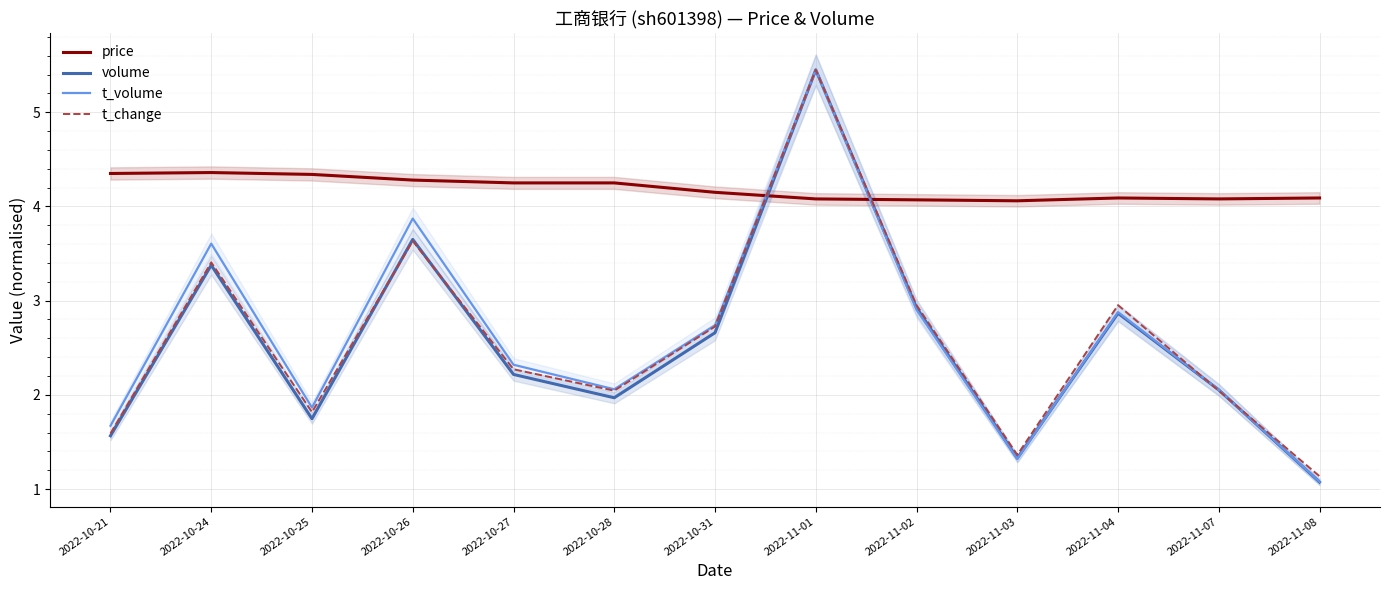

Rank the series by their maximum value, from highest to lowest.

volume, t_volume, t_change, price